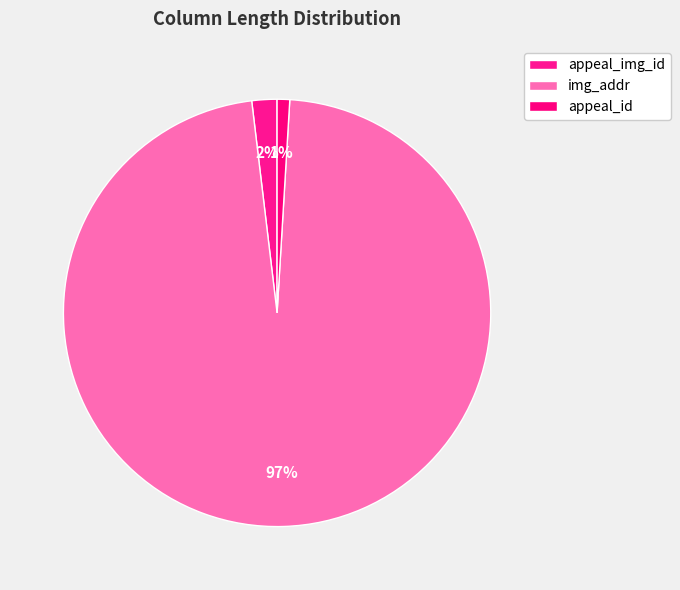

Count the number of slices in the pie.

3